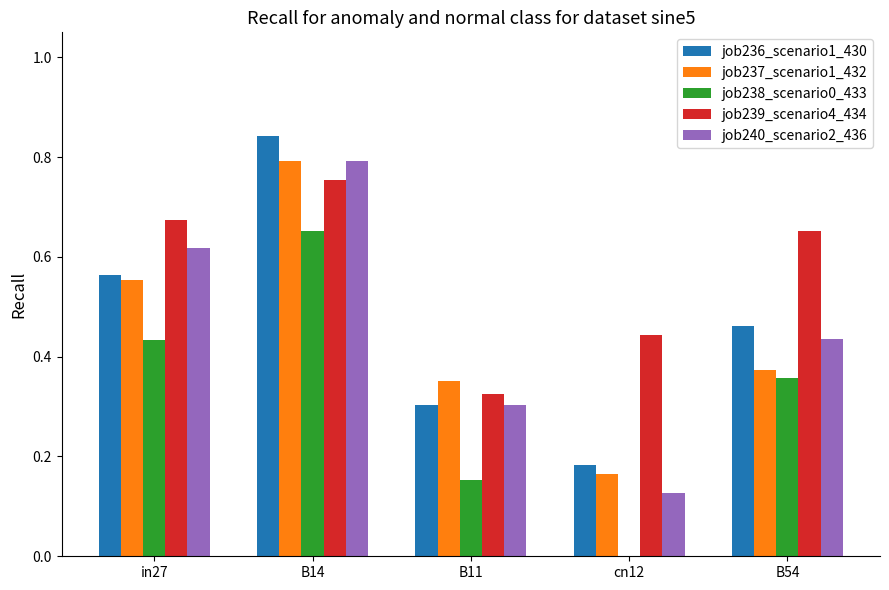

Which series has the largest total across all categories?

job239_scenario4_434